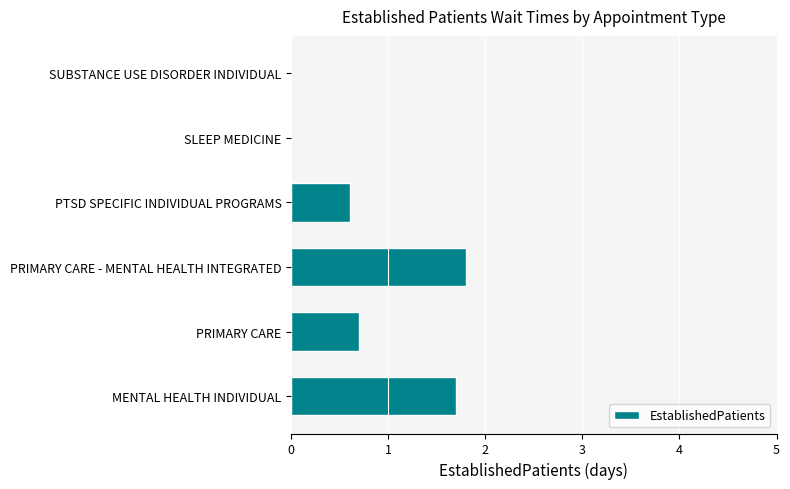

How many data points does each series have?

6